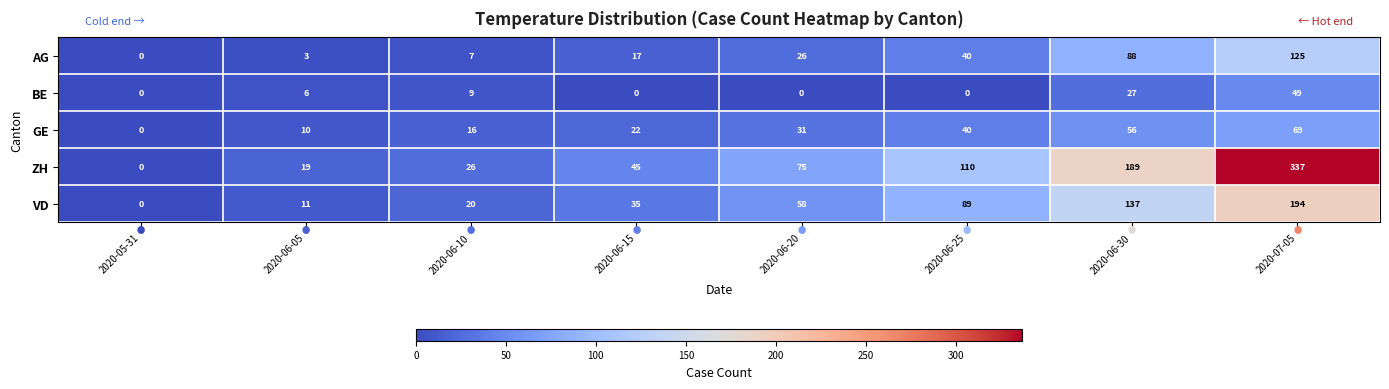

Which category has the highest value in the AG series?

2020-07-05